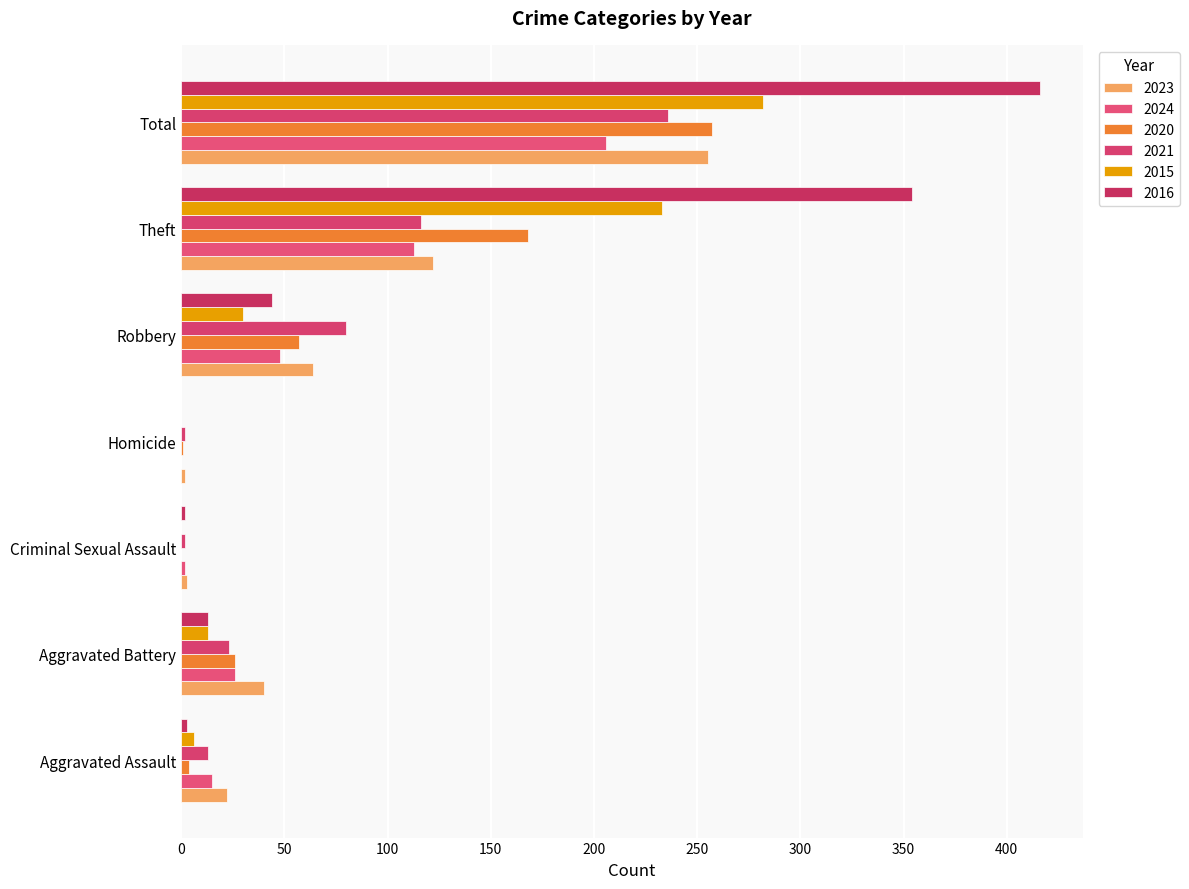

Rank the series by their maximum value, from lowest to highest.

2024, 2021, 2023, 2020, 2015, 2016